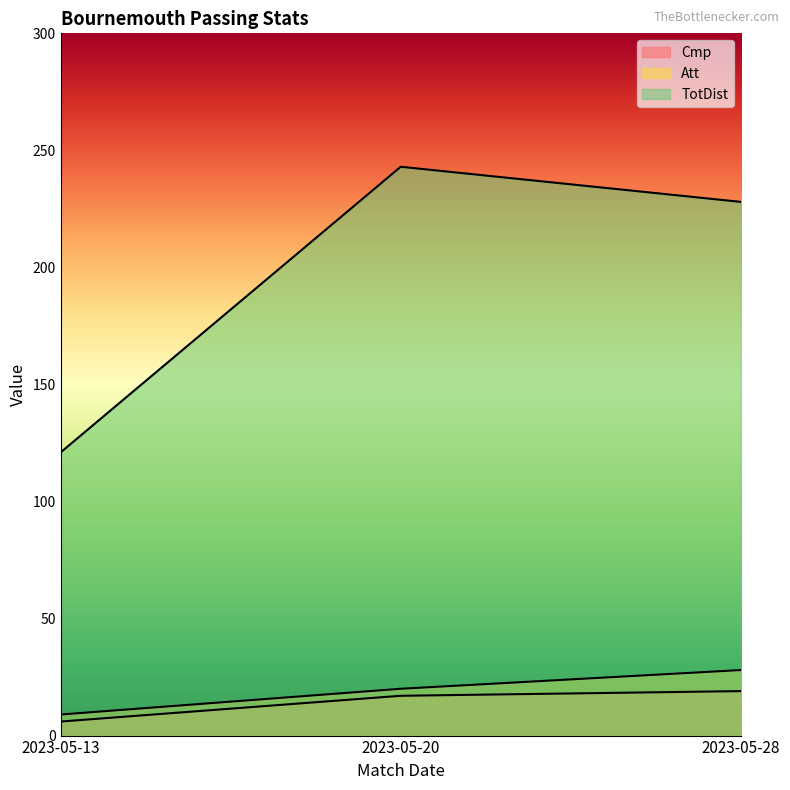

True or false: Cmp has a value of 8 at 2023-05-20.

False